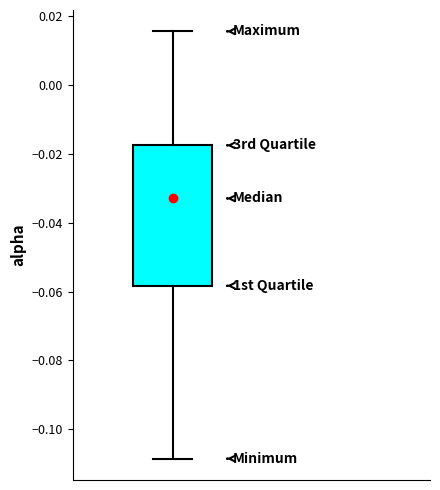

Read this box plot against the y-axis: the position of the median line, the range covered by the box, and the ends of both whiskers. The values are not printed on the chart, so give them approximately, as read against the axis.

median -0.032, box -0.058 to -0.018, whiskers -0.108 to 0.016